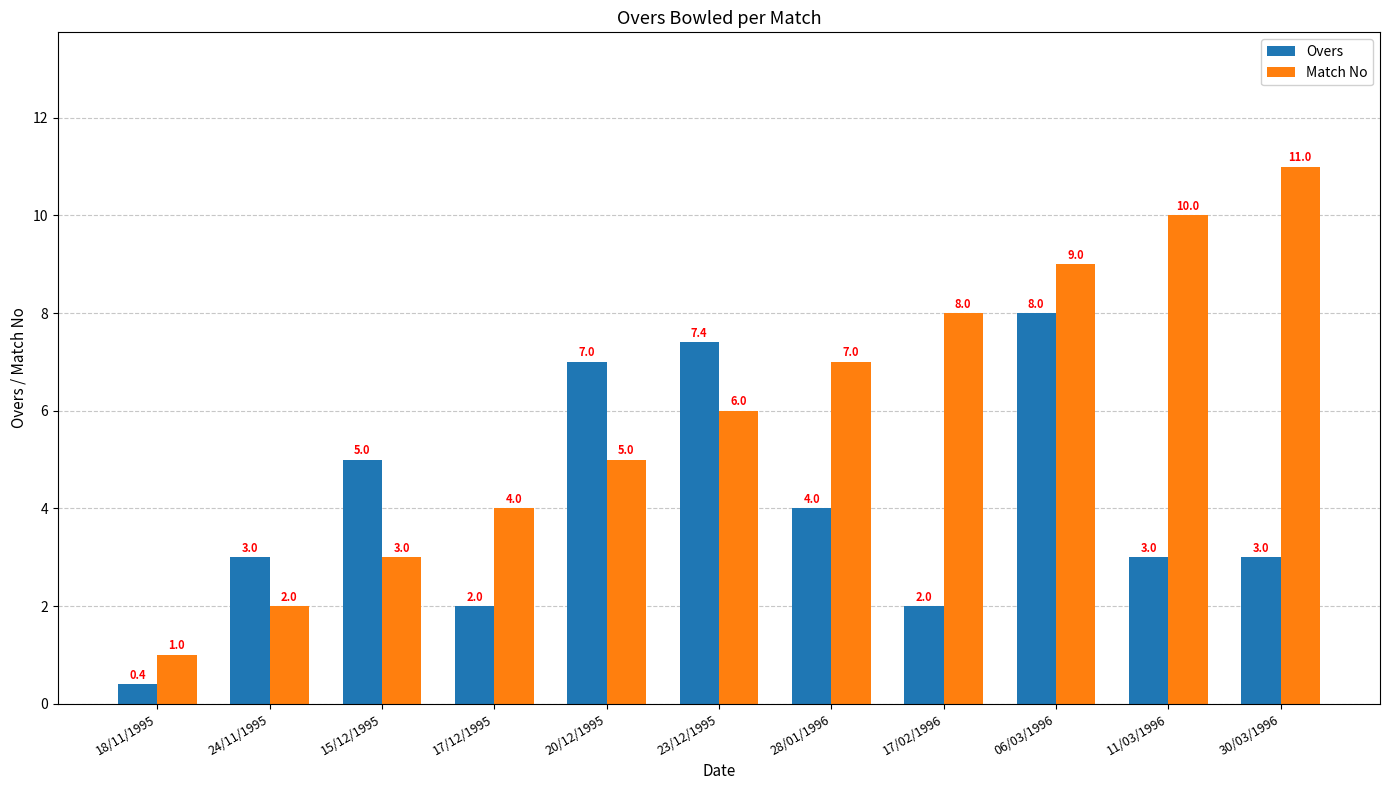

True or false: Overs has a value of 3.2 at 17/12/1995.

False